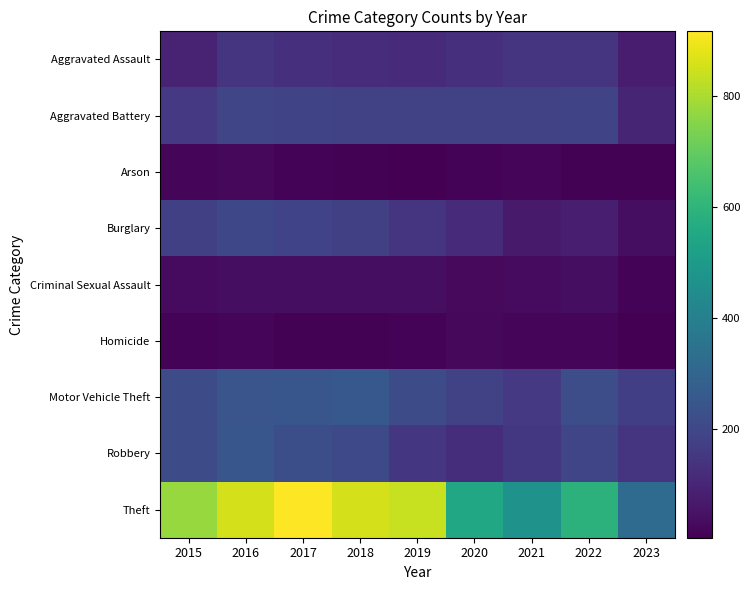

Which category has the highest value across all series?

2017